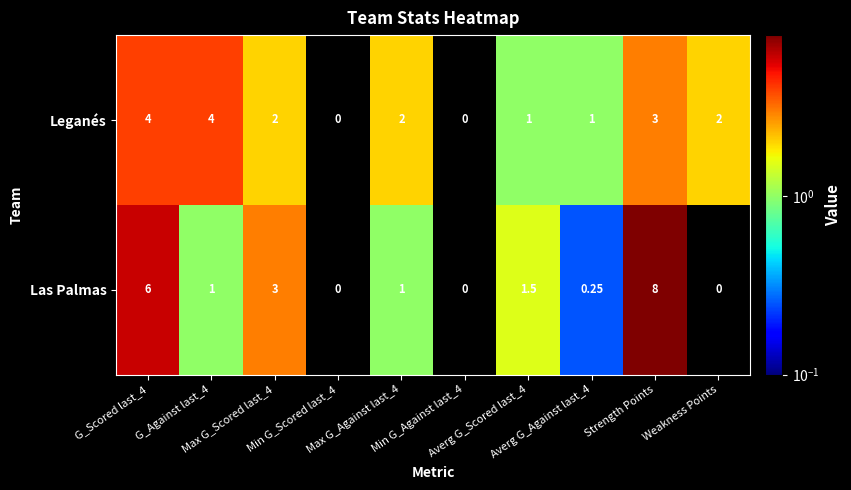

Which series has the largest total across all categories?

Las Palmas